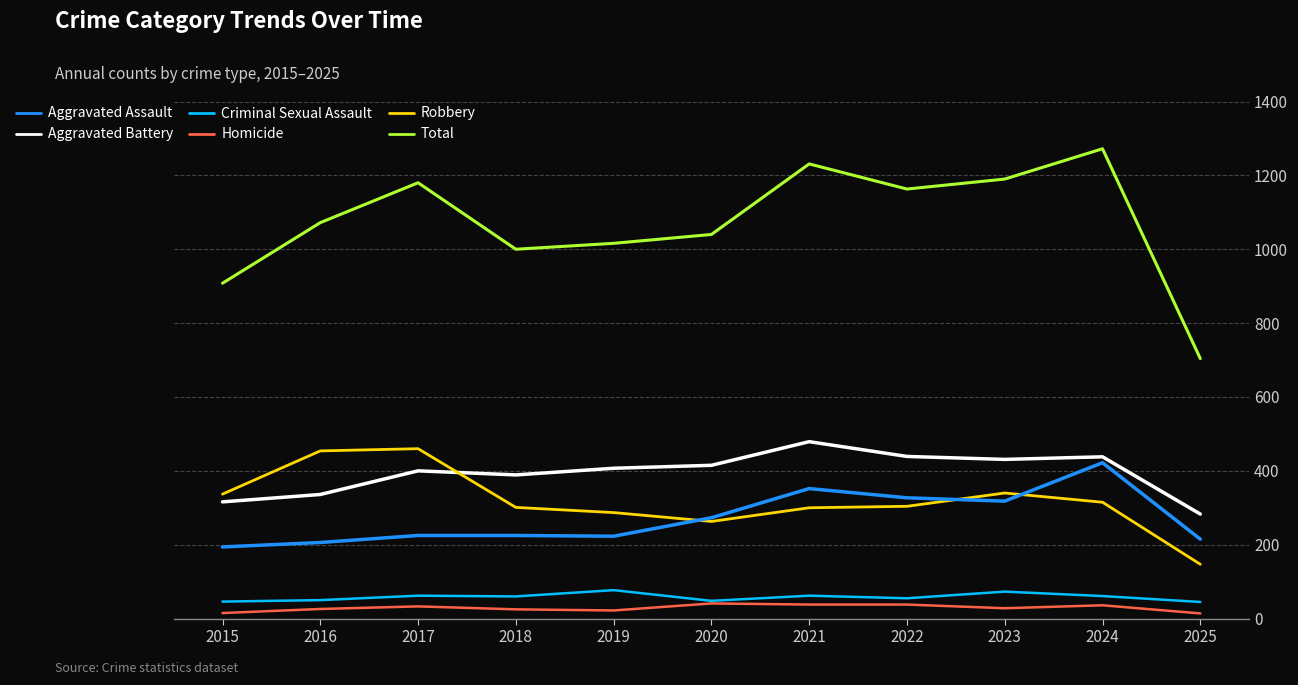

Read the Total value at 2021, to the nearest 100.

1200